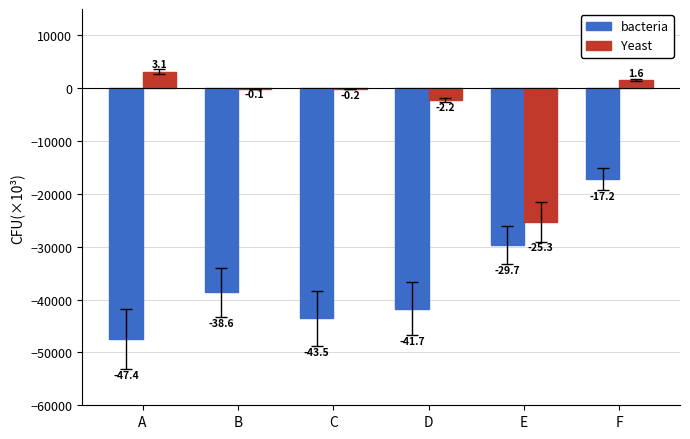

Reading left to right, list all the values displayed in this chart.

bacteria: -47400	-38600	-43500	-41700	-29700	-17200
Yeast: 3100	-100	-200	-2200	-25300	1600